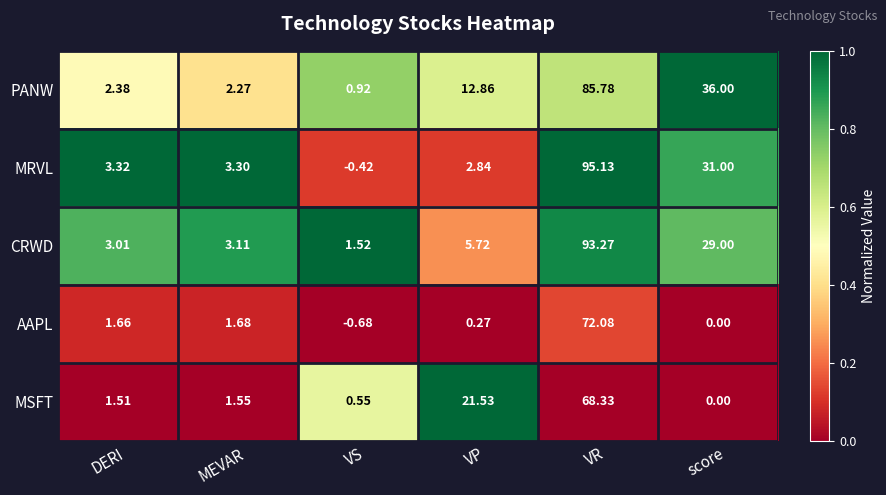

Rank the series by their maximum value, from highest to lowest.

MRVL, CRWD, PANW, AAPL, MSFT